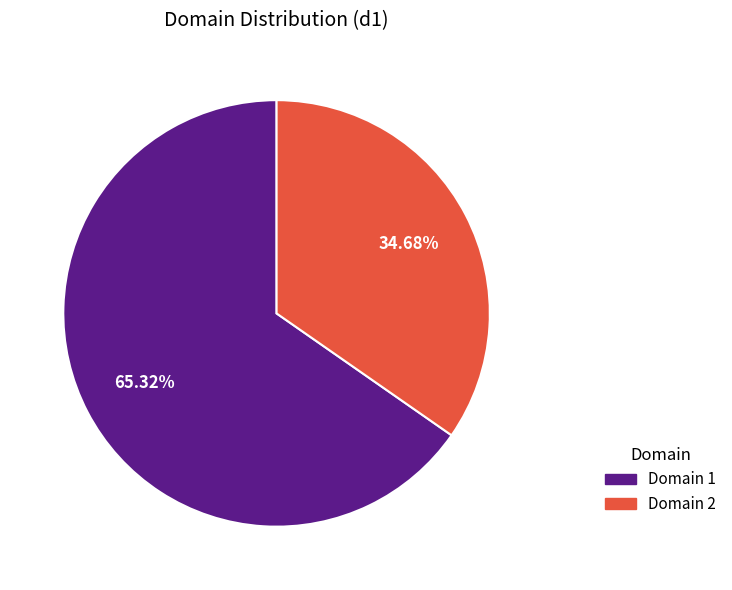

Count the number of slices in the pie.

2